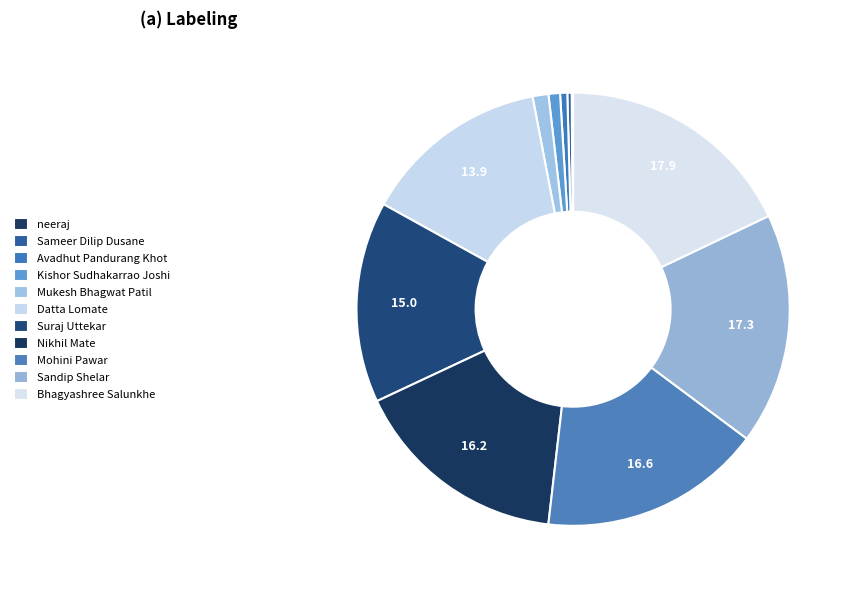

What is the total percentage of Datta Lomate and Avadhut Pandurang Khot?

14.5%